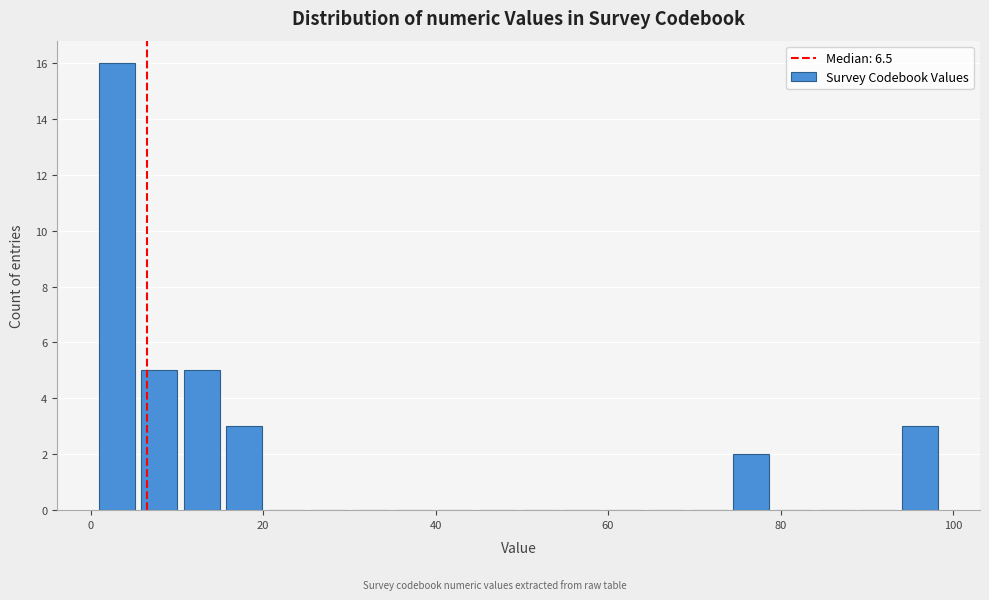

Around what value on the x-axis is the tallest bar? Give the approximate position of its centre, as read against the axis.

4